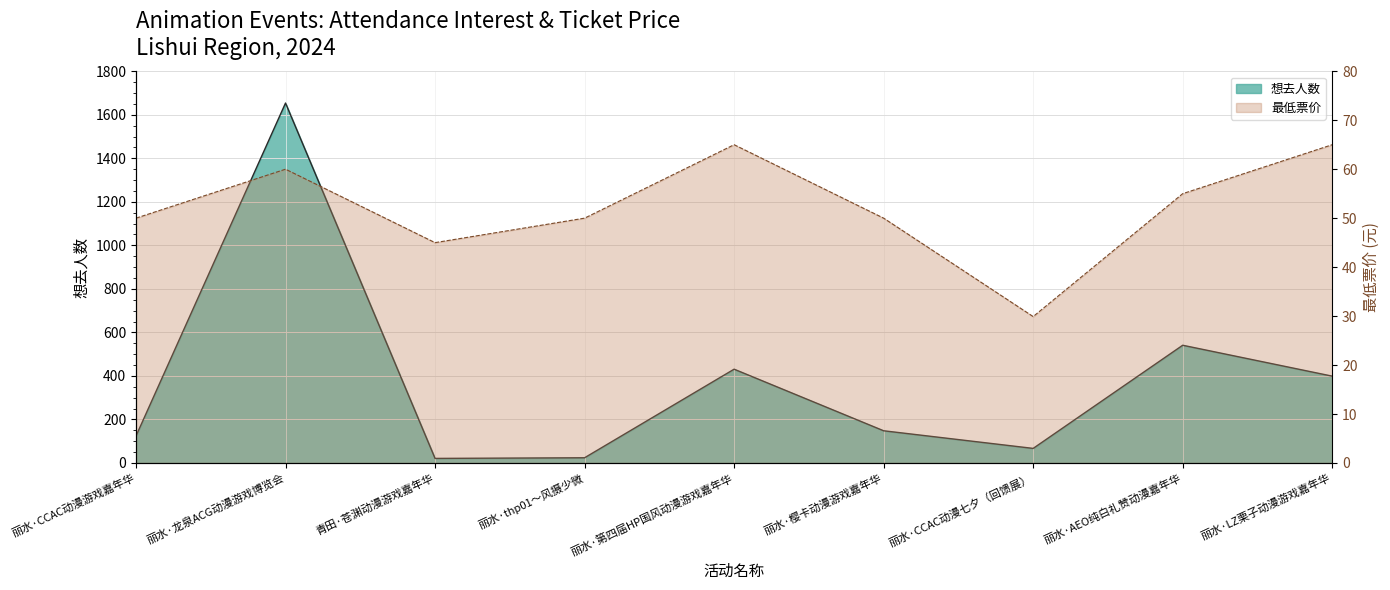

Reading left to right, transcribe all the data shown in this chart.

想去人数 (line): 丽水·CCAC动漫游戏嘉年华=124.0	丽水·龙泉ACG动漫游戏博览会=1654.0	青田·苍渊动漫游戏嘉年华=21.0	丽水·thp01～风摄少微=24.0	丽水·第四届HP国风动漫游戏嘉年华=431.0	丽水·樱卡动漫游戏嘉年华=148.0	丽水·CCAC动漫七夕（回馈展）=67.0	丽水·AEO纯白礼赞动漫嘉年华=541.0	丽水·LZ栗子动漫游戏嘉年华=399.0
最低票价 (line): 丽水·CCAC动漫游戏嘉年华=50.0	丽水·龙泉ACG动漫游戏博览会=60.0	青田·苍渊动漫游戏嘉年华=45.0	丽水·thp01～风摄少微=50.0	丽水·第四届HP国风动漫游戏嘉年华=65.0	丽水·樱卡动漫游戏嘉年华=50.0	丽水·CCAC动漫七夕（回馈展）=29.9	丽水·AEO纯白礼赞动漫嘉年华=55.0	丽水·LZ栗子动漫游戏嘉年华=65.0